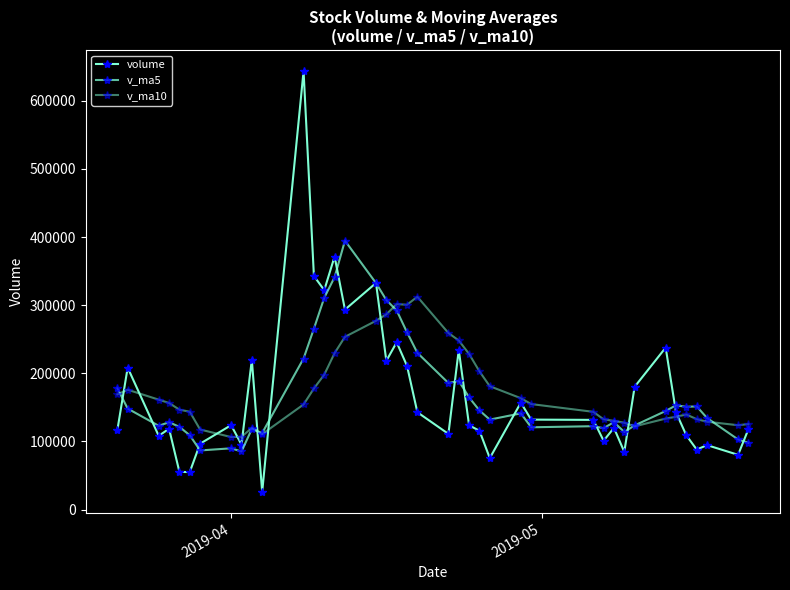

How many values in the volume series are below 123850?

20